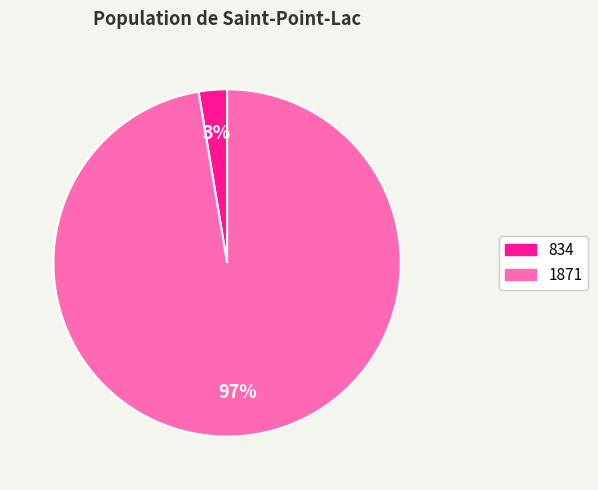

To the nearest percent, what is the average slice percentage?

50%